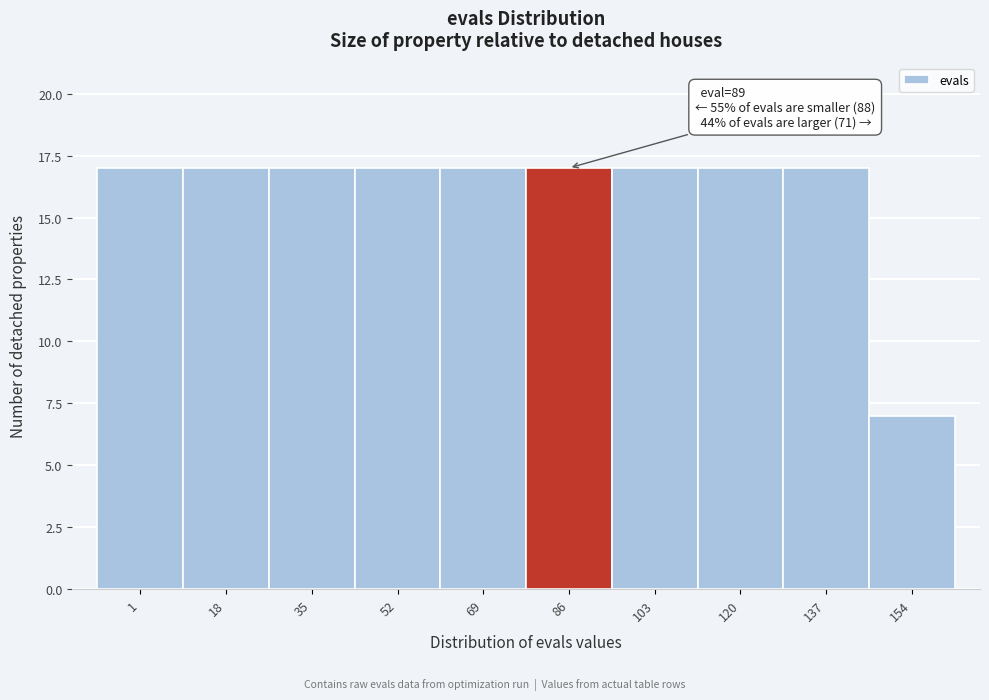

Reading left to right, transcribe all the data shown in this chart.

1=17	18=17	35=17	52=17	69=17	86=17	103=17	120=17	137=17	154=7